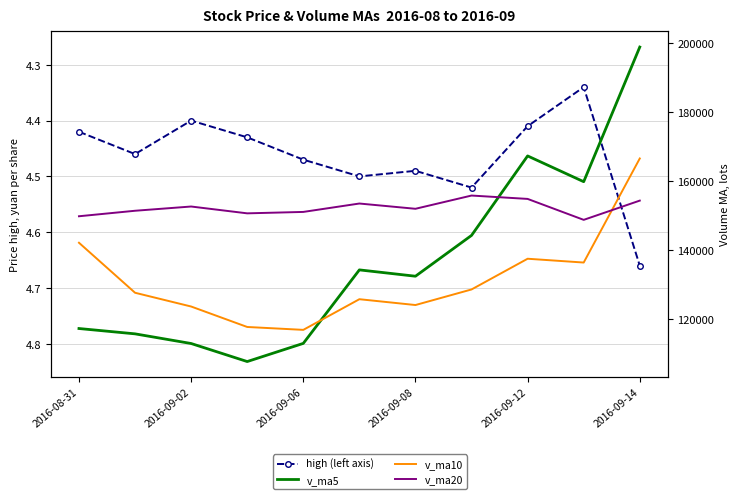

Count the number of data series in this chart.

4